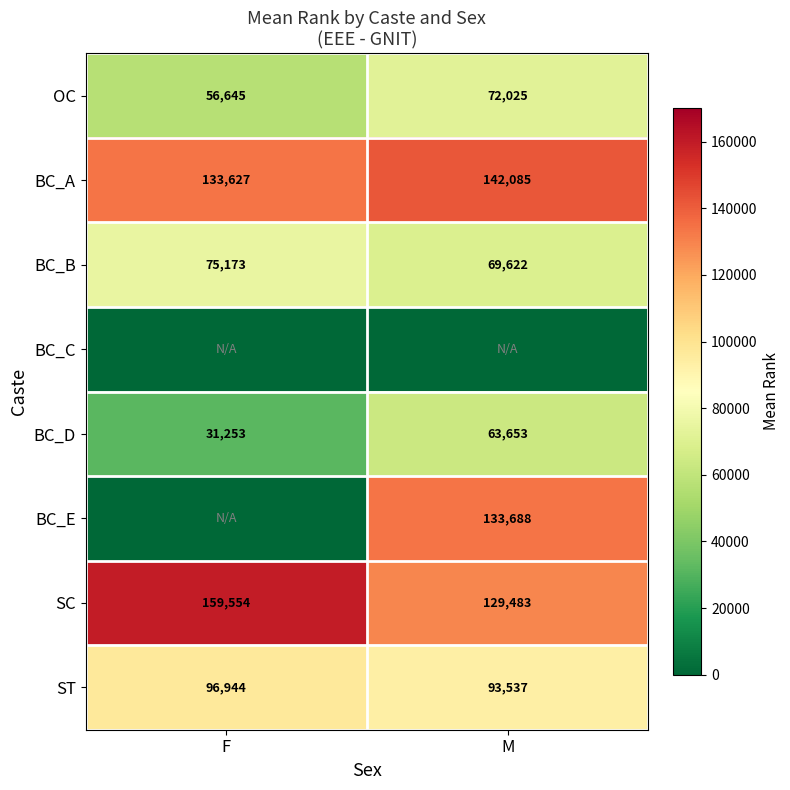

Is it true that OC equals 56645 at F?

True